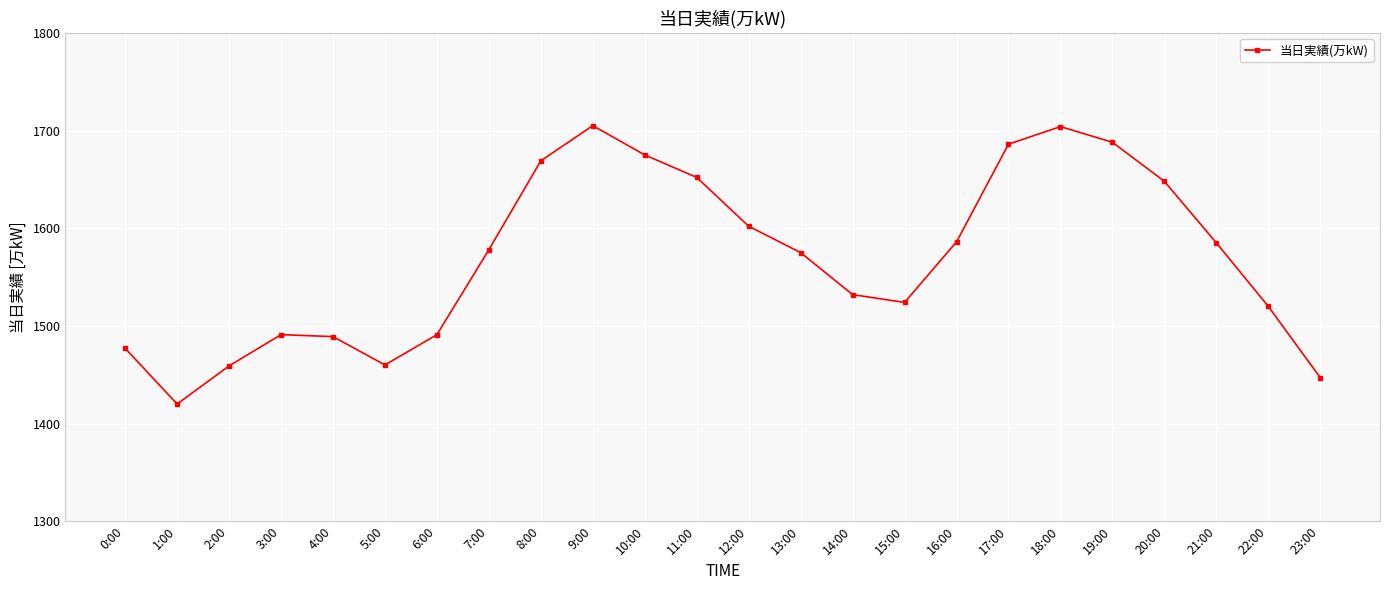

Is it true that the value at 21:00 is 787?

False